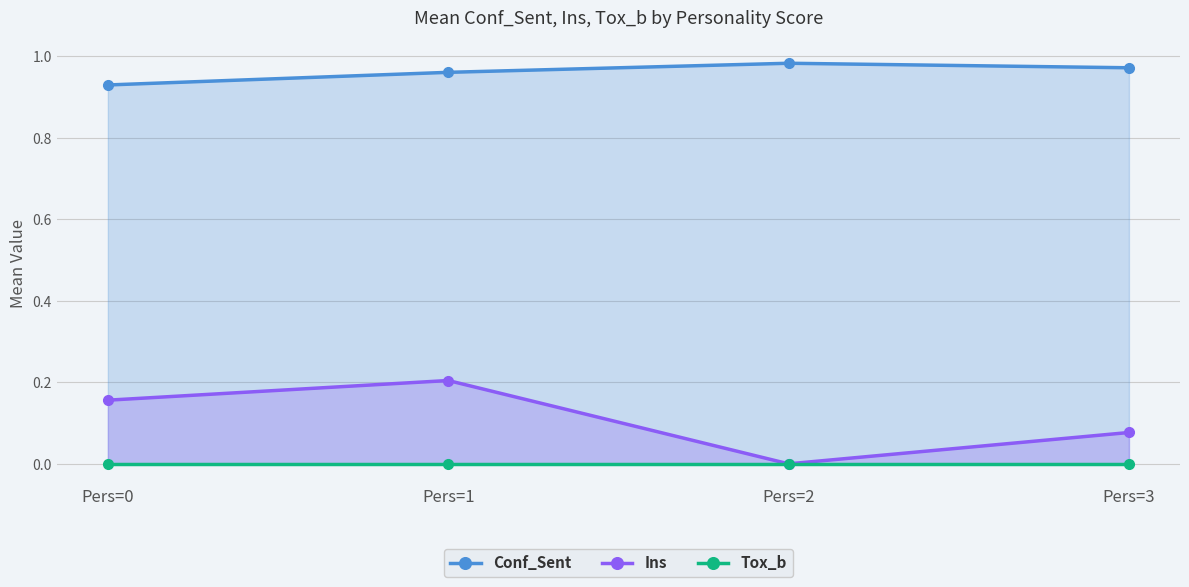

True or false: Ins and Tox_b intersect in this chart.

False